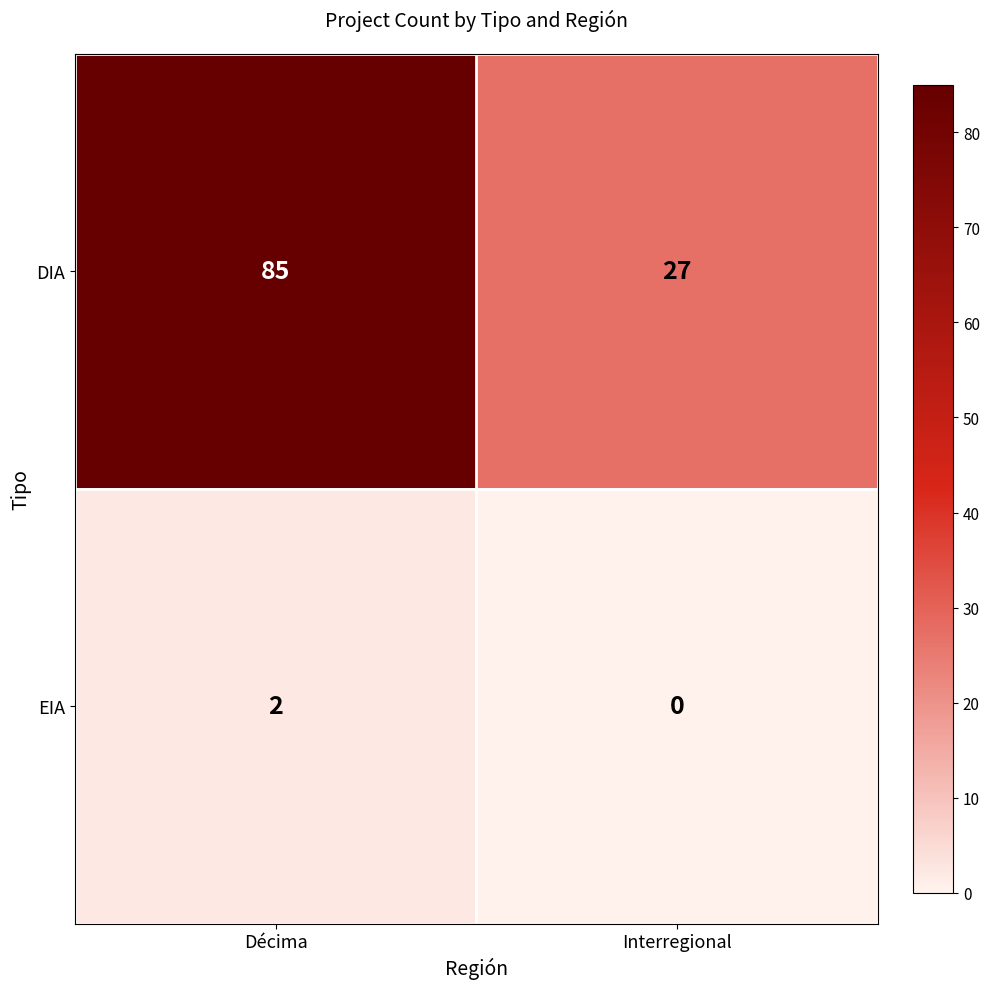

How many data points does each series have?

2